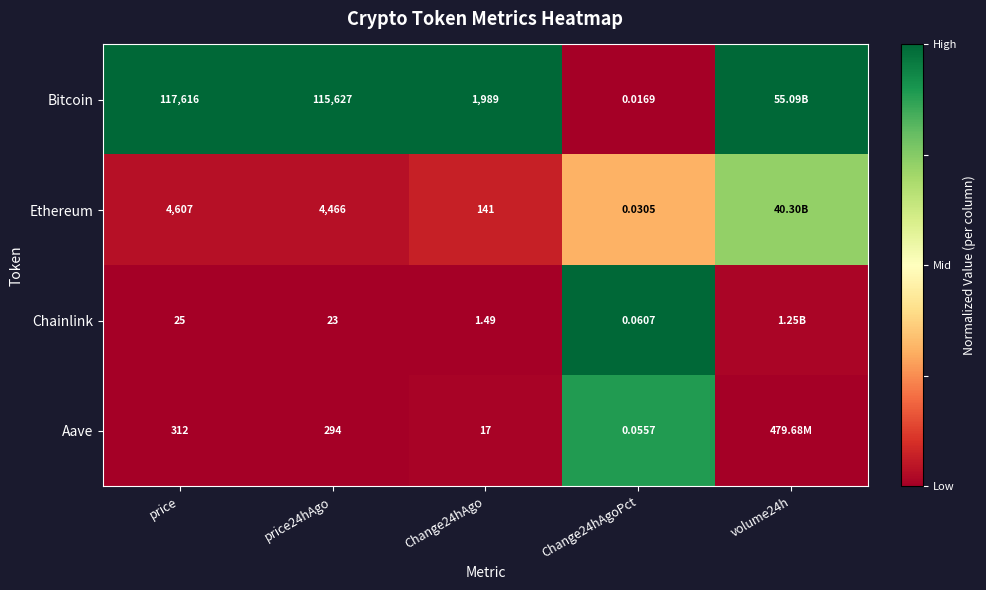

Is the value of Bitcoin at Change24hAgoPct greater than the value of Chainlink at price24hAgo?

No